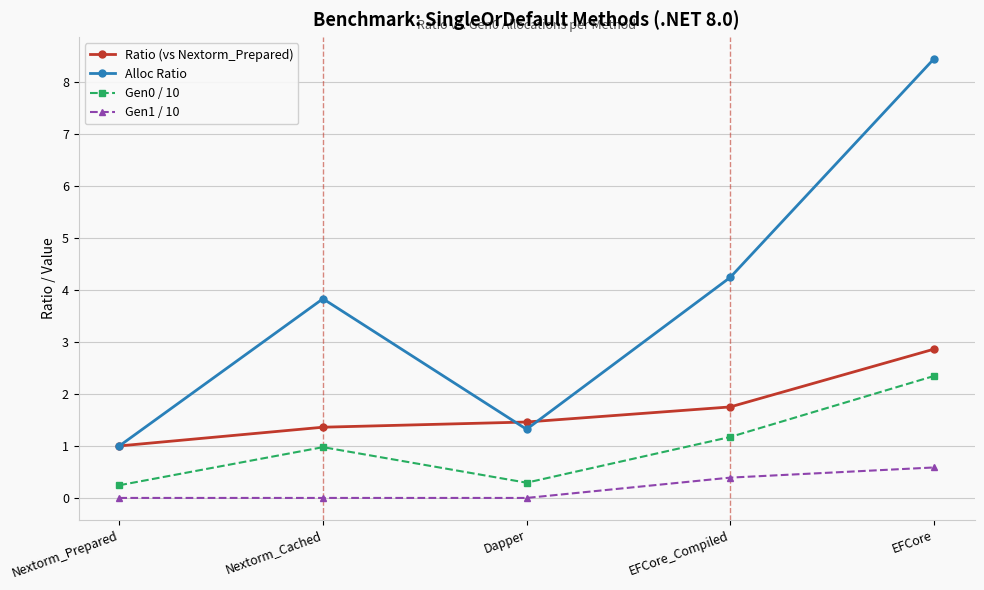

List the labels in order of Alloc Ratio value, smallest first.

Nextorm_Prepared, Dapper, Nextorm_Cached, EFCore_Compiled, EFCore